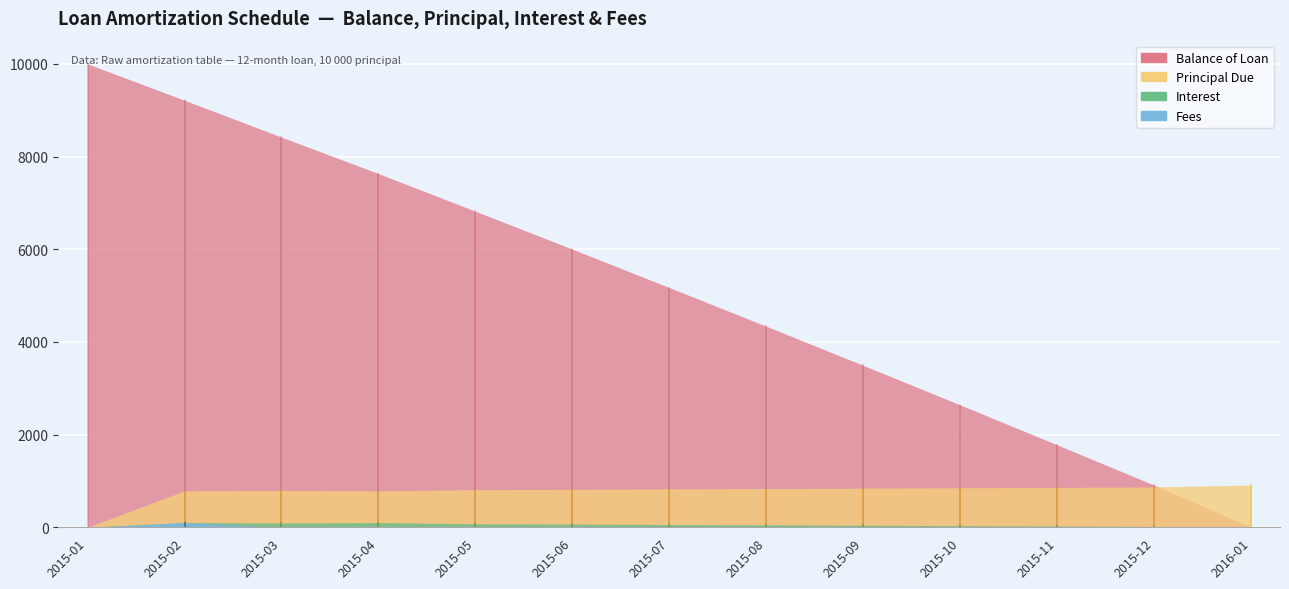

Which series has the largest total across all categories?

Balance of Loan